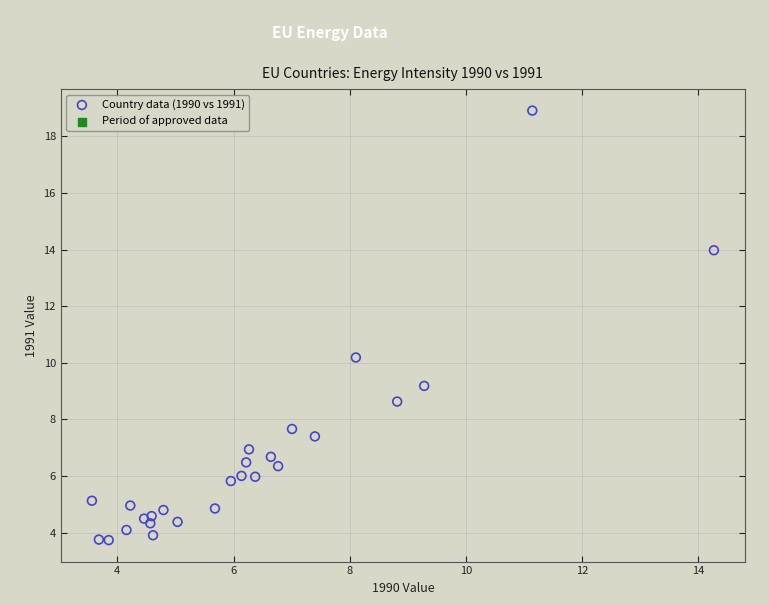

What Y value in the scatter plot is closest to 11?

10.2